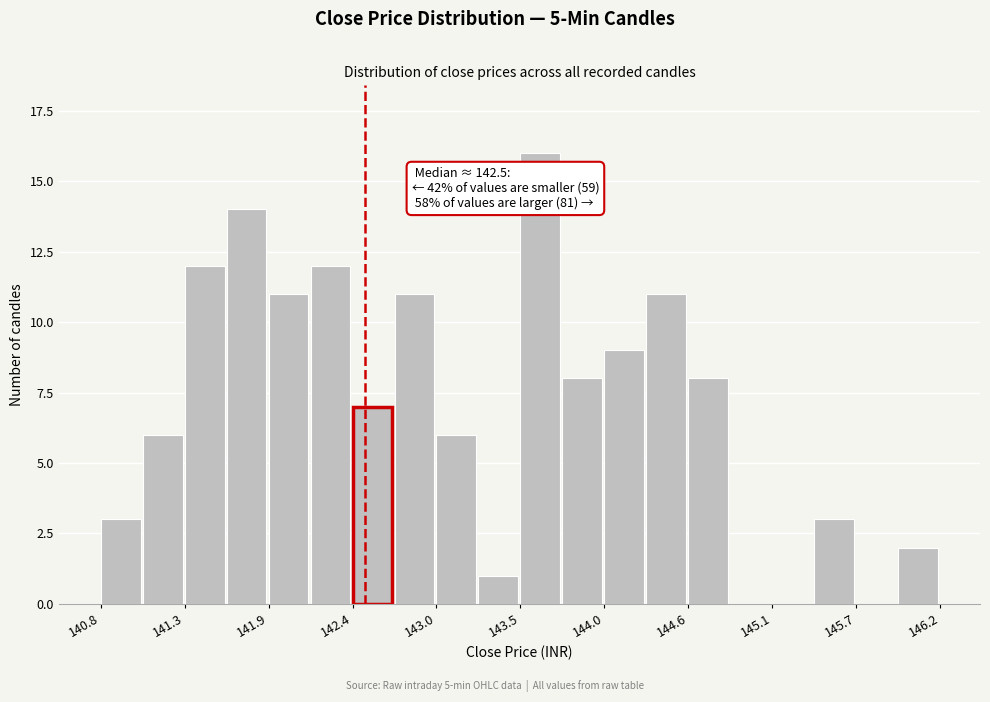

Read against the x-axis, roughly where is the centre of the tallest bar?

143.6